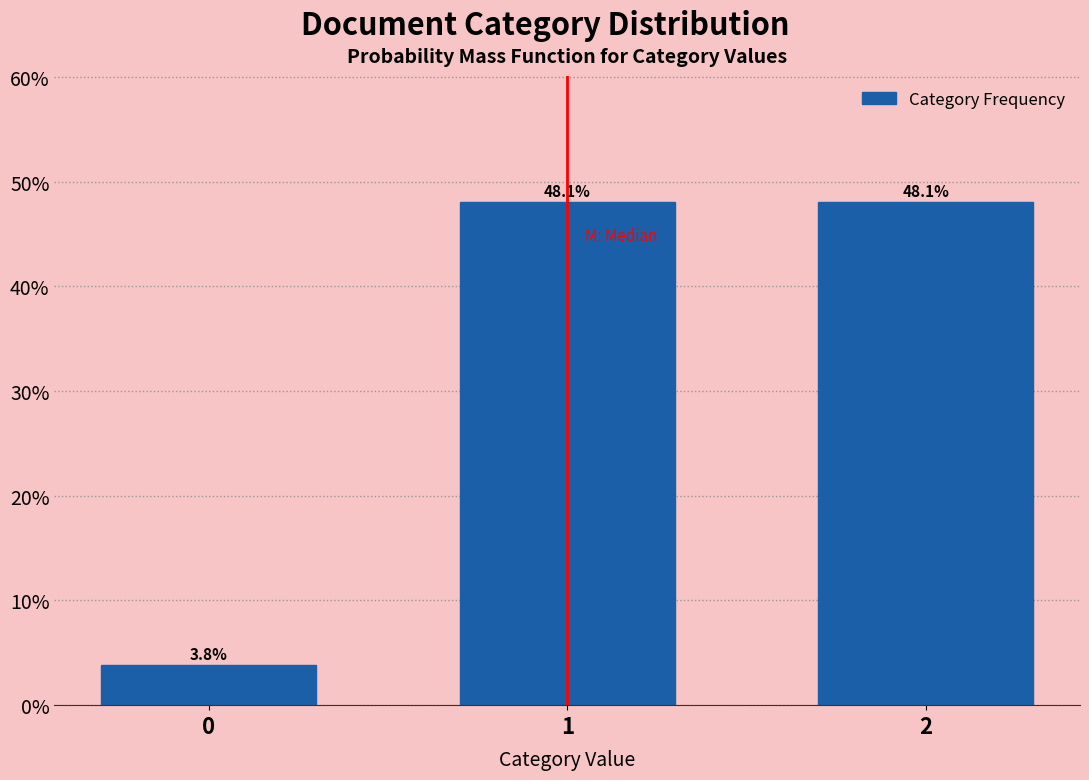

Reading left to right, extract all data points from this chart.

3.8	48.1	48.1